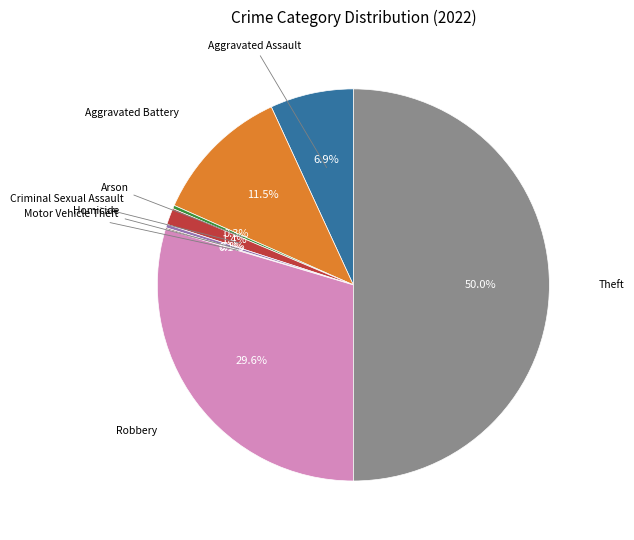

What is the ratio of the value at Aggravated Assault to the value at Aggravated Battery?

0.6